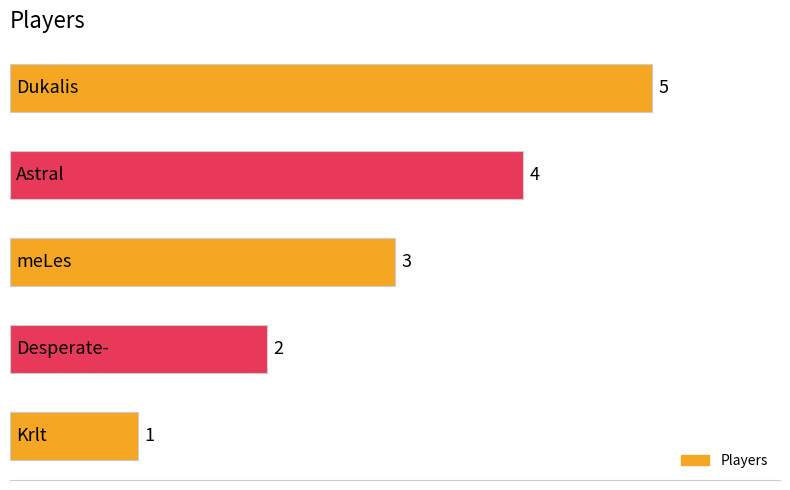

What is the difference between the maximum and minimum values?

4